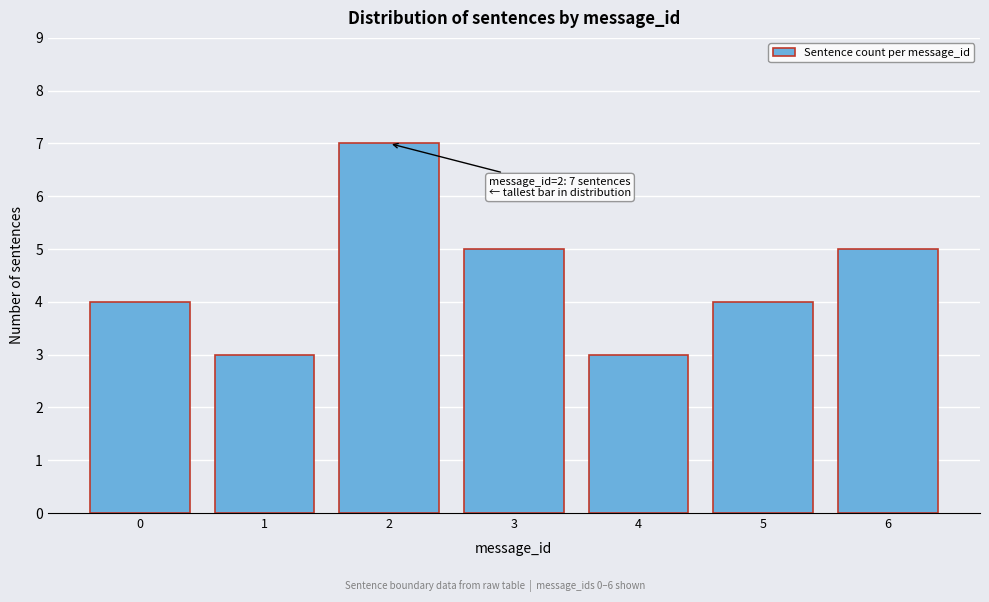

Reading left to right, list all the values displayed in this chart.

0=4	1=3	2=7	3=5	4=3	5=4	6=5